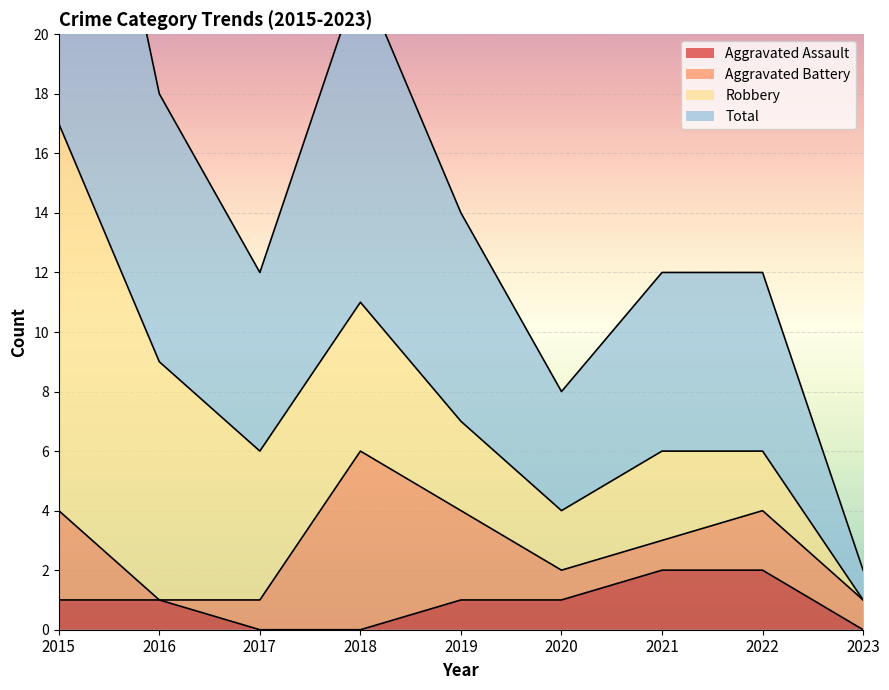

The Aggravated Assault series shows 0 at 2018. True or false?

True